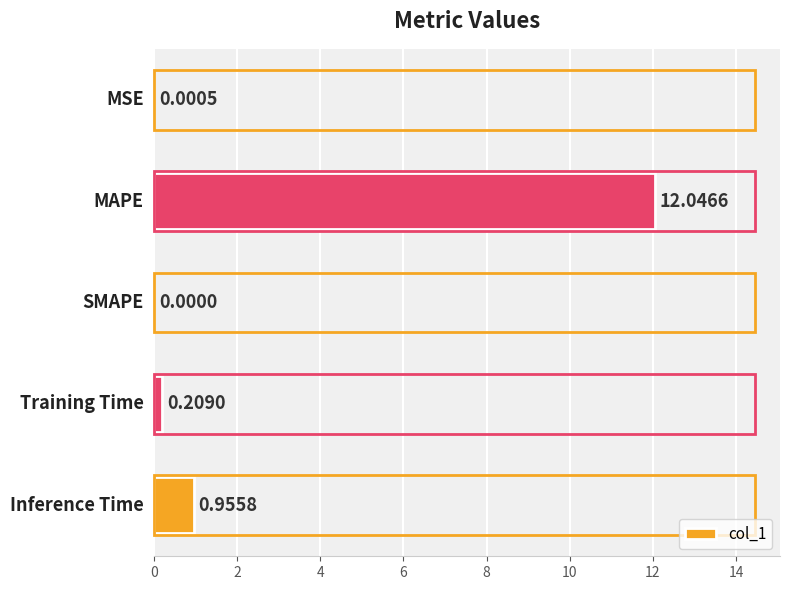

What is the sum of all values?

13.2